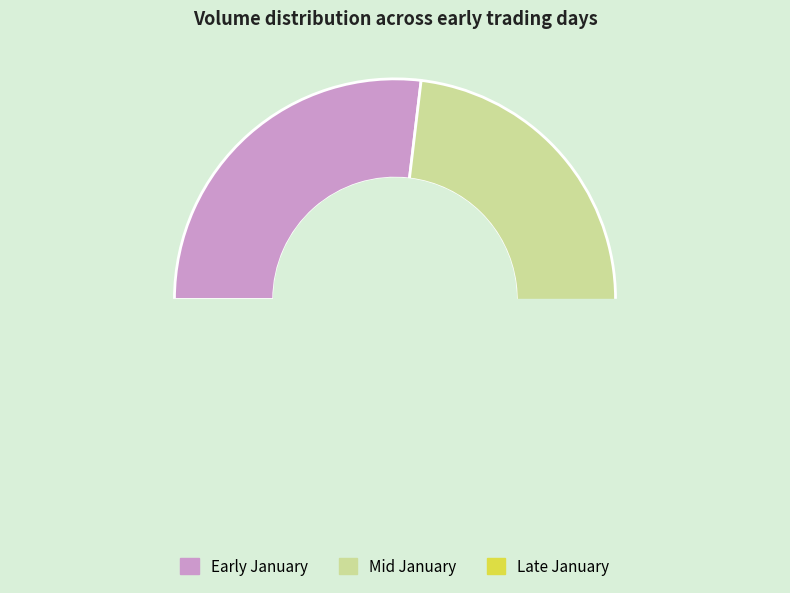

Is there a majority slice in this chart?

No